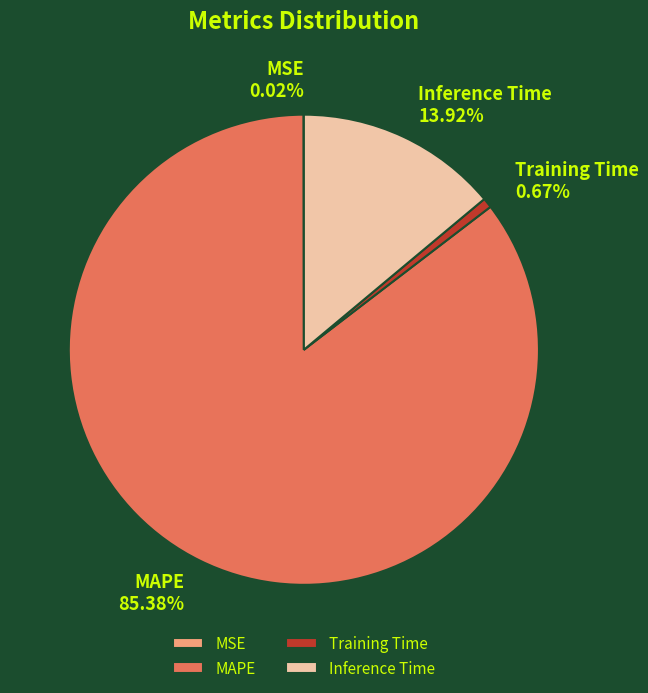

True or false: Inference Time accounts for 20% of the total.

False